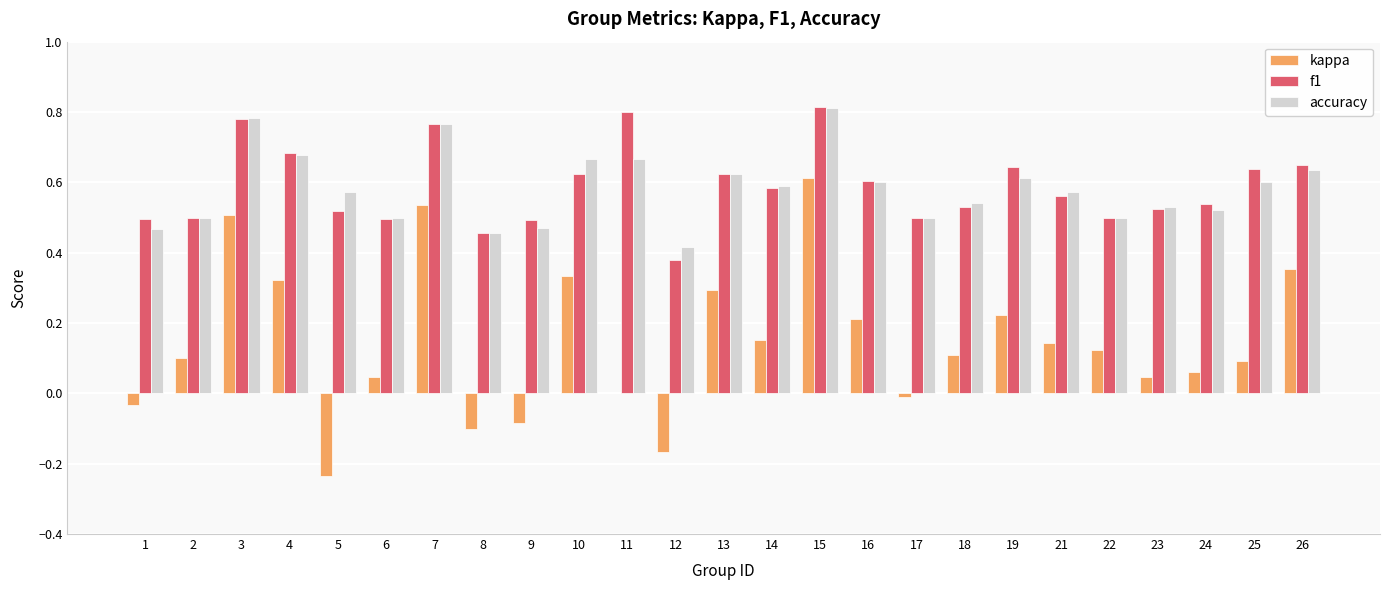

Which series changed the most between 4 and 21?

kappa